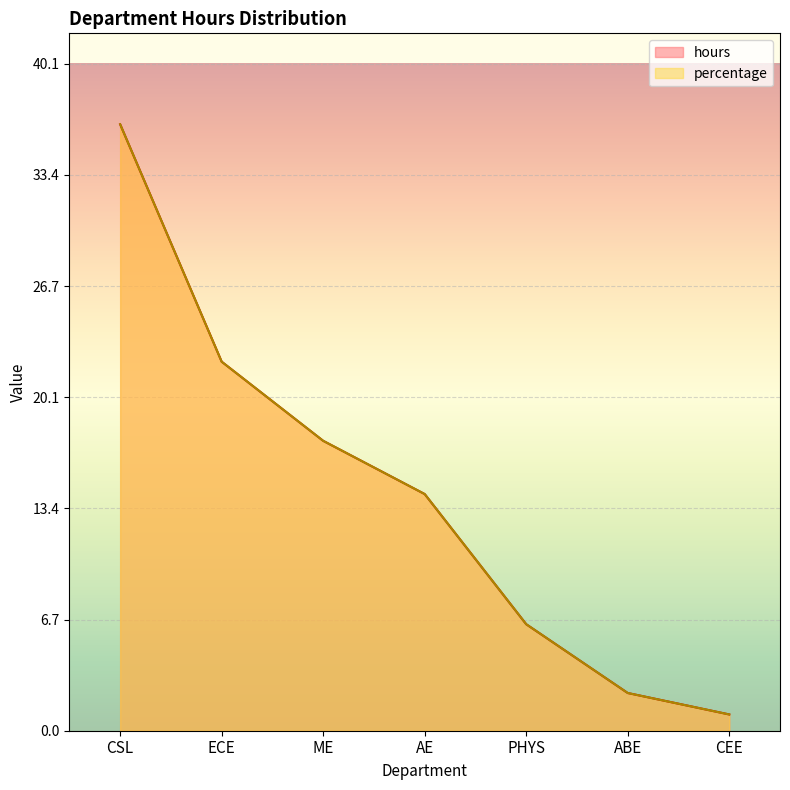

What is the value of the percentage point at the 1st from the left?

36.5